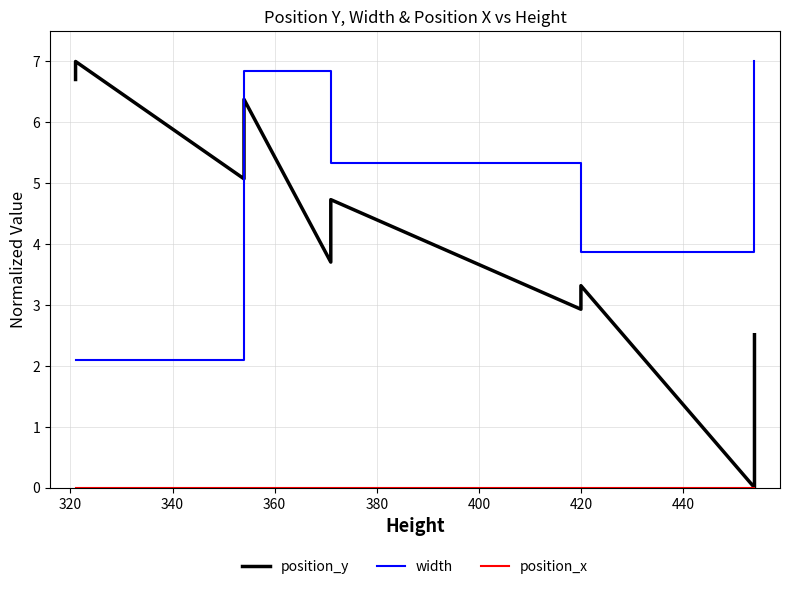

What is the value of the position_y point at the 16th from the left?

0.8